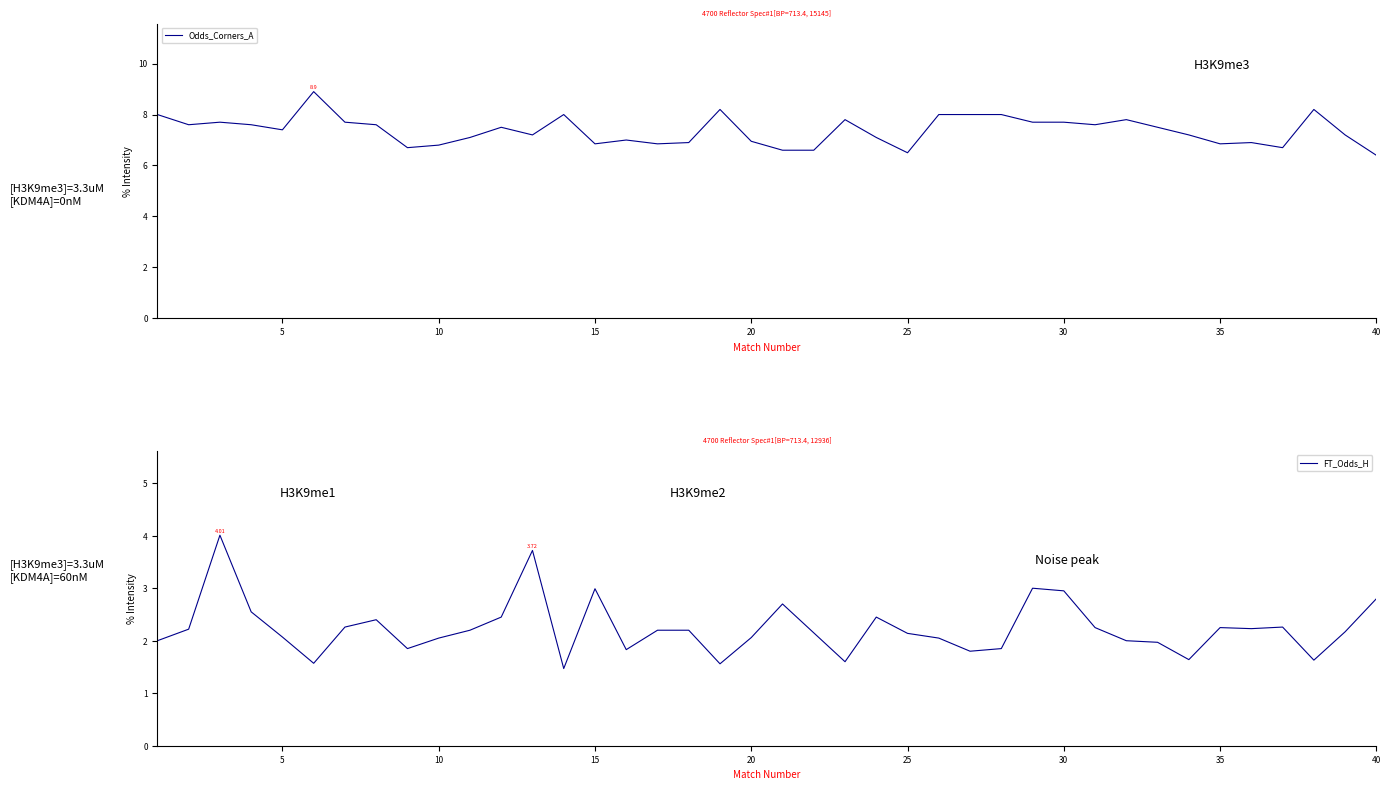

What are all the series names shown in the legend?

Odds_Corners_A, FT_Odds_H